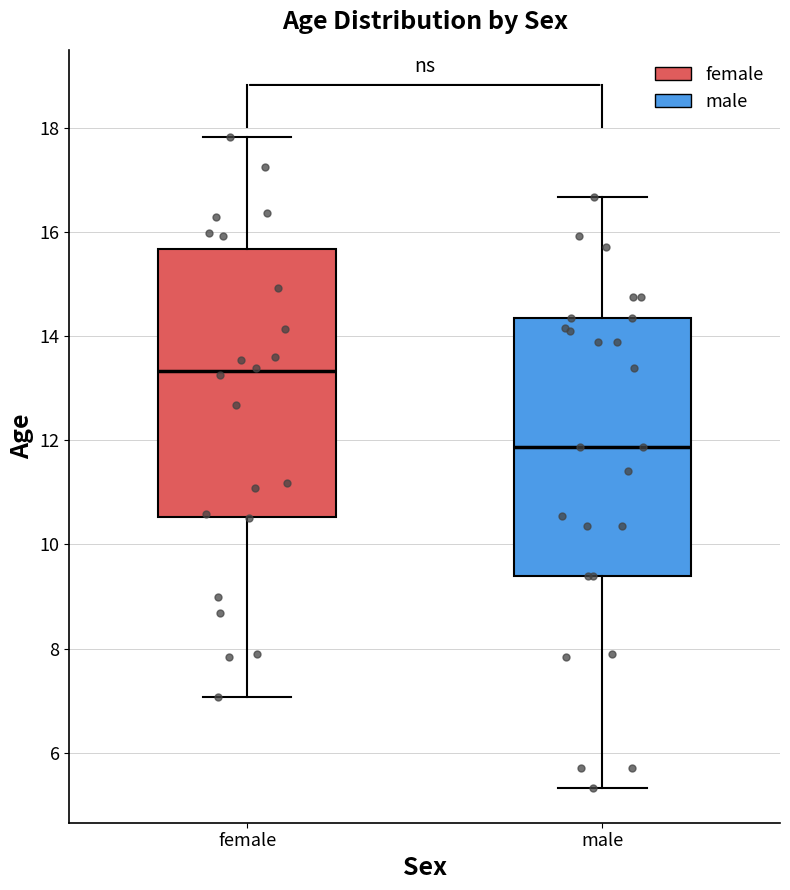

Where is the upper edge of the box for male on the y-axis? The values are not printed on the chart, so give them approximately, as read against the axis.

14.4